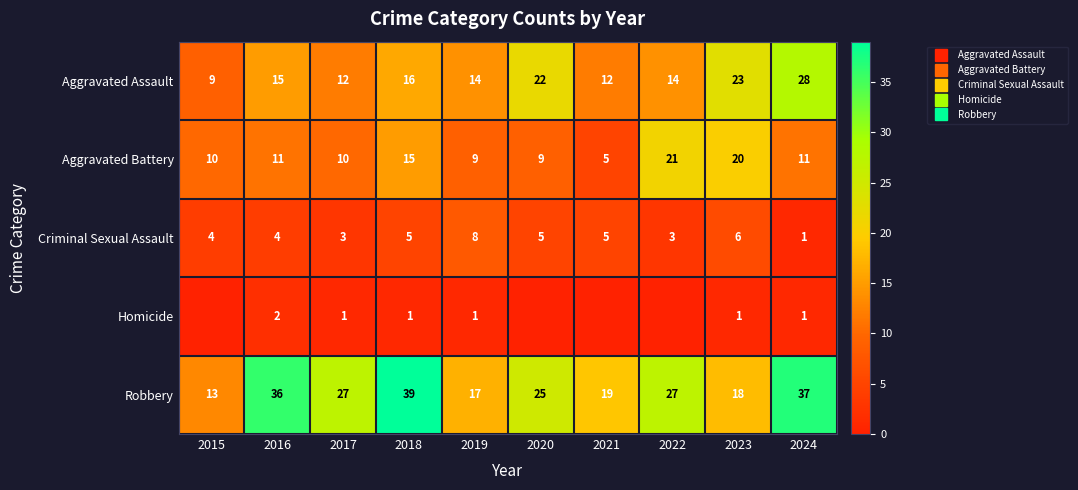

What is the lowest value of the Criminal Sexual Assault series?

1